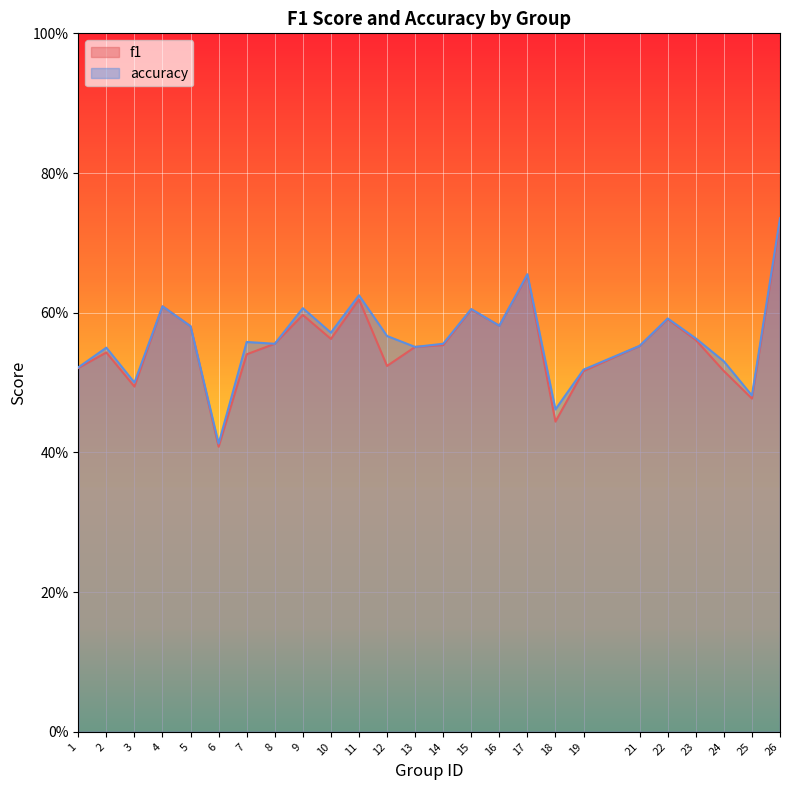

True or false: accuracy and f1 cross at least once.

False